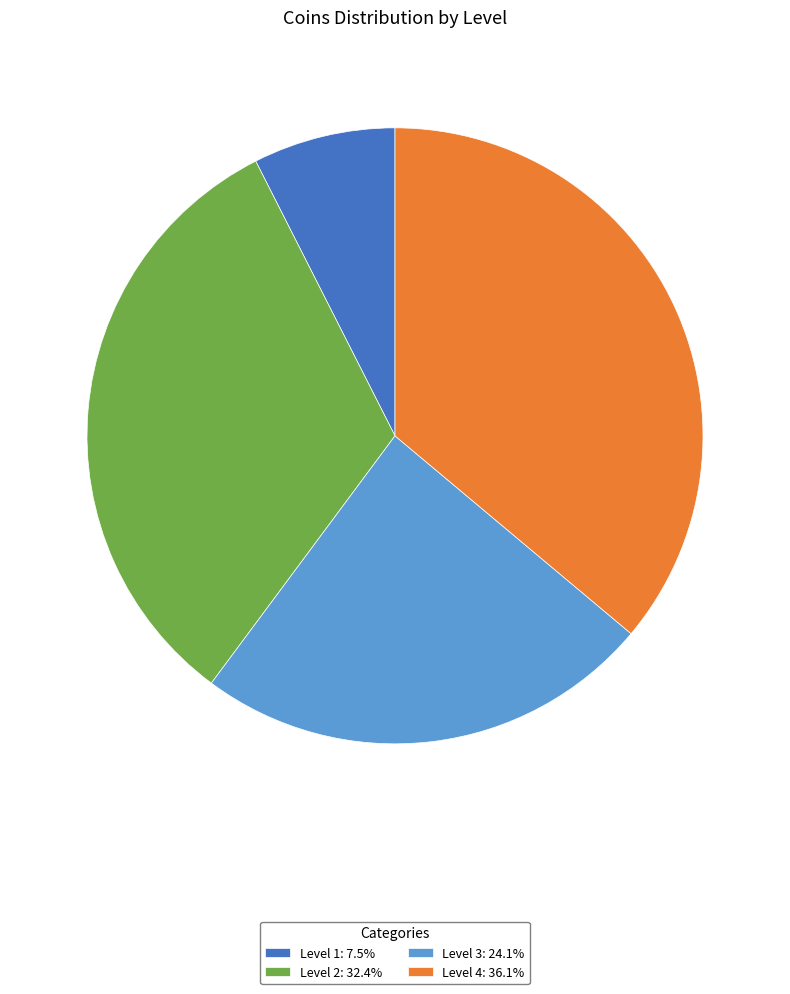

What is the ratio of the value at Level 3: 24.1% to the value at Level 4: 36.1%?

0.7